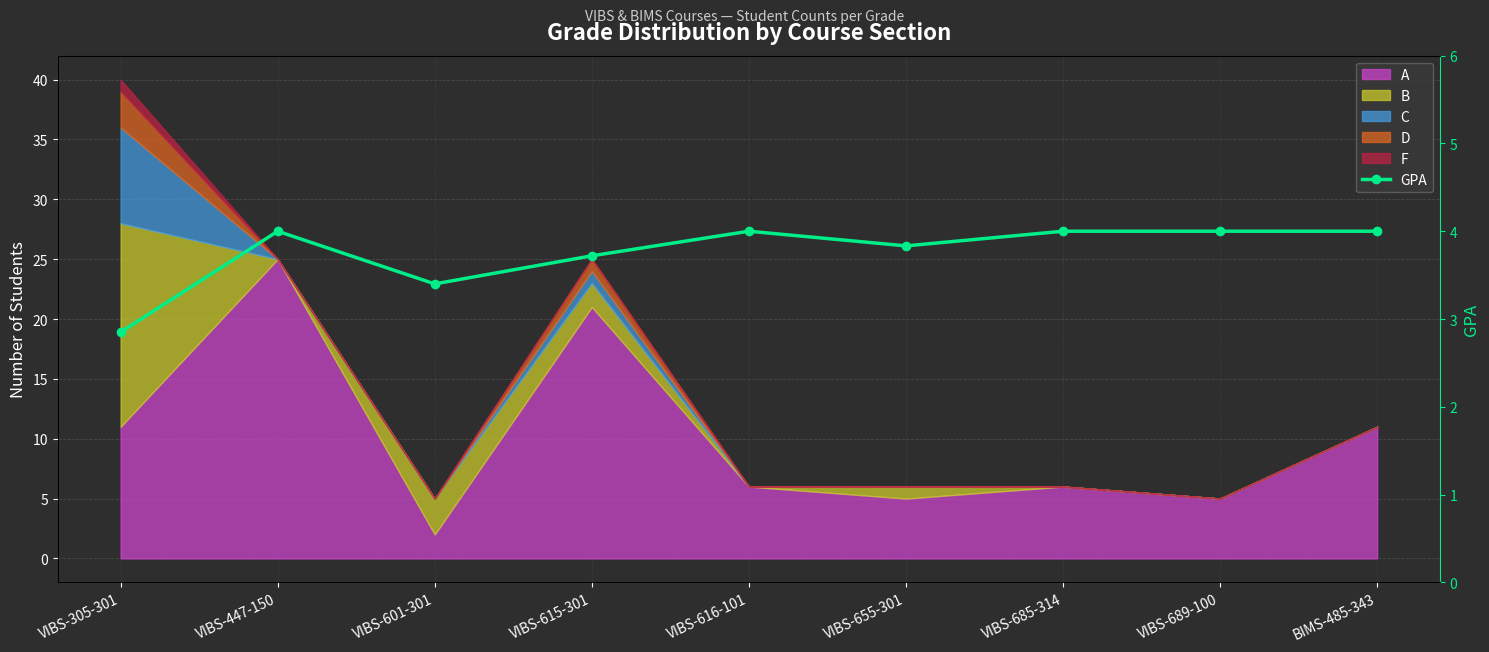

At which category does the data reach its first local peak?

VIBS-447-150